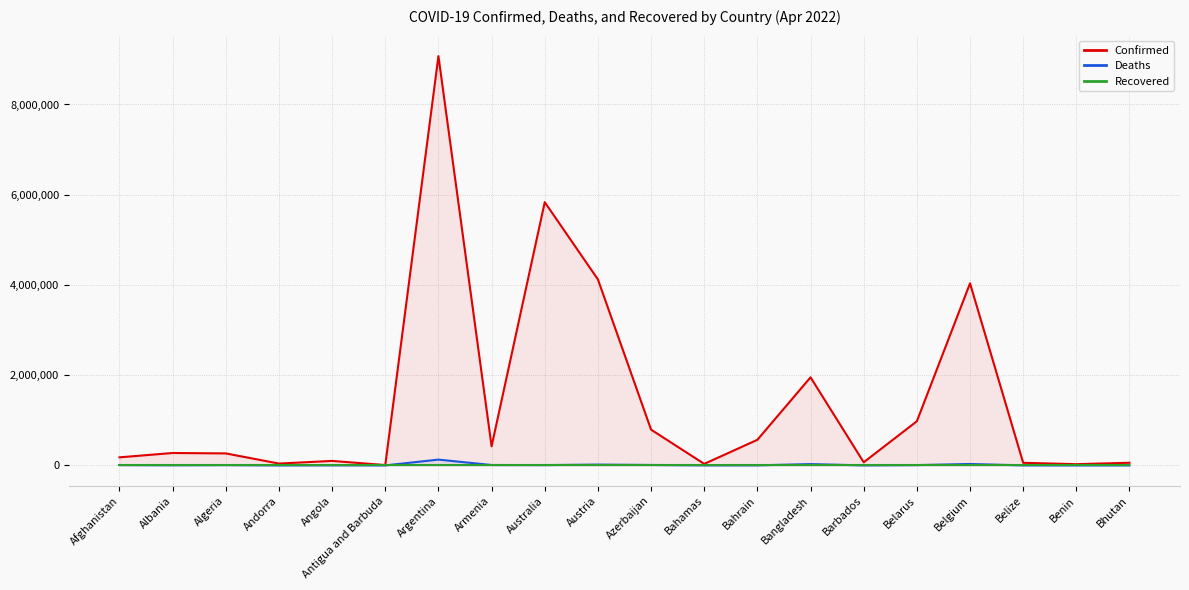

How many data points in Confirmed are less than 274929?

10